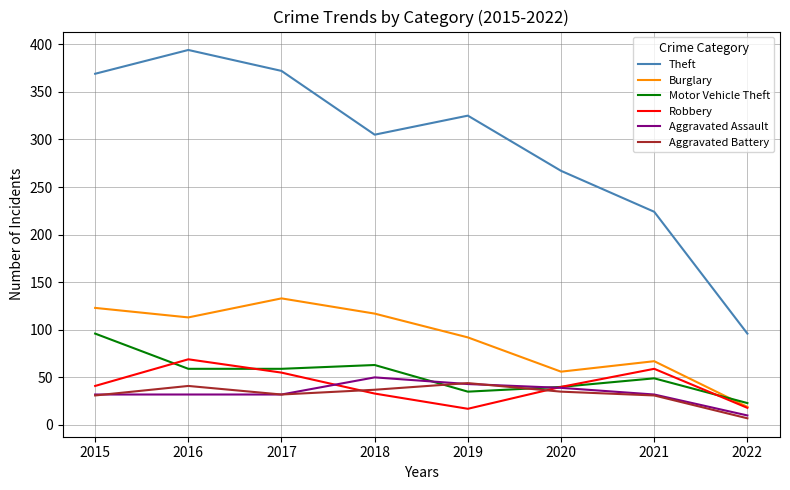

What are all the series names shown in the legend?

Theft, Burglary, Motor Vehicle Theft, Robbery, Aggravated Assault, Aggravated Battery